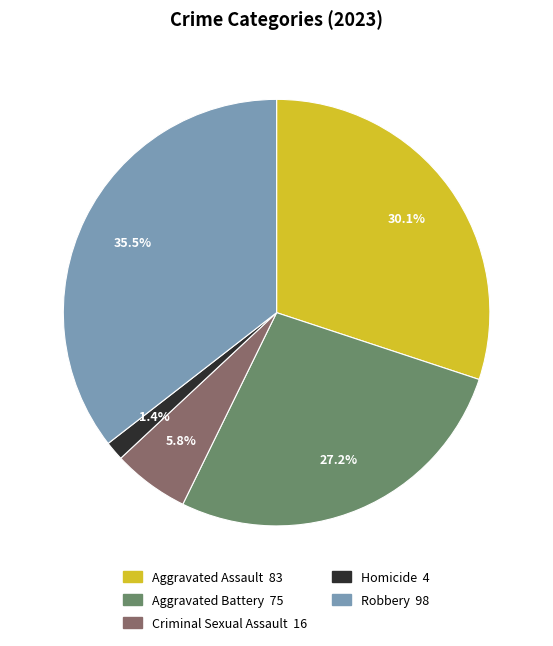

Count the number of slices in the pie.

5